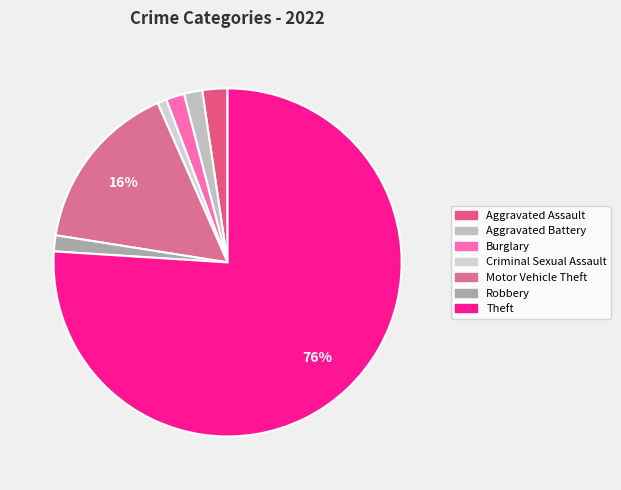

What is the largest slice in the pie chart?

Theft